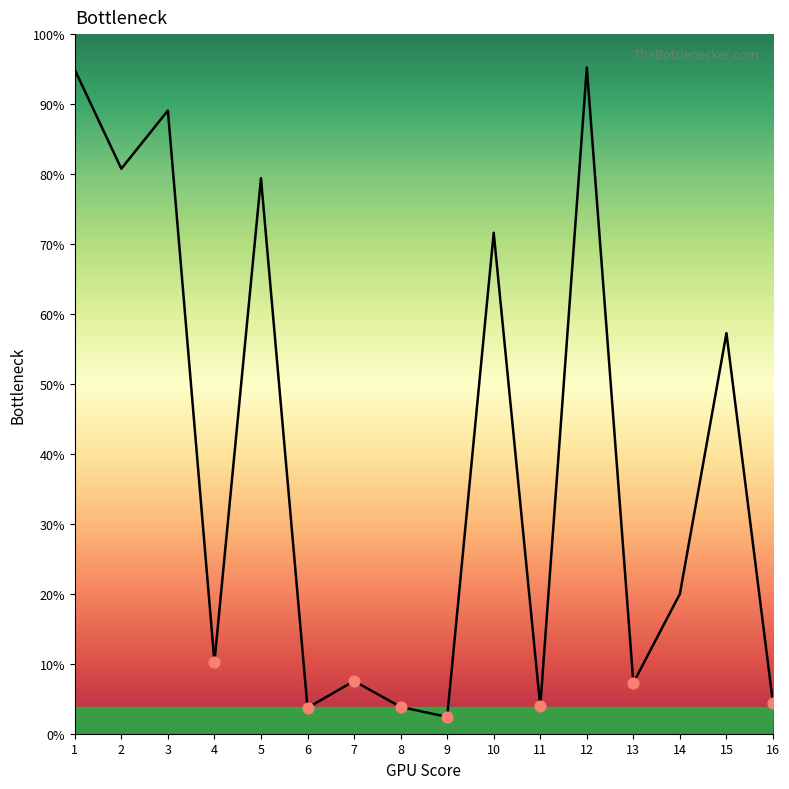

What is the ratio of the value at 3 to the value at 15?

1.6